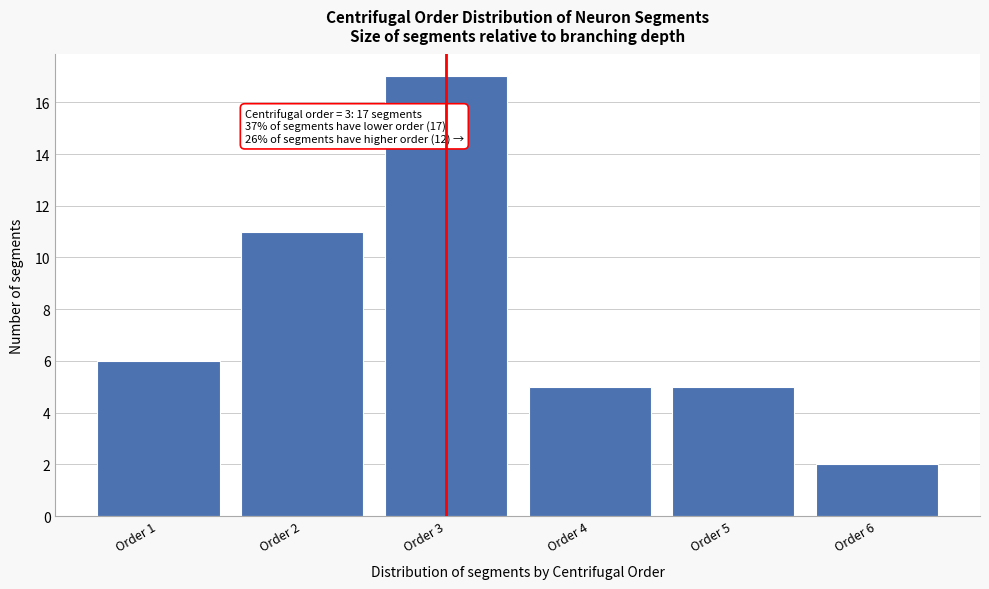

Which range on the x-axis has the tallest bar?

2.5 to 3.5